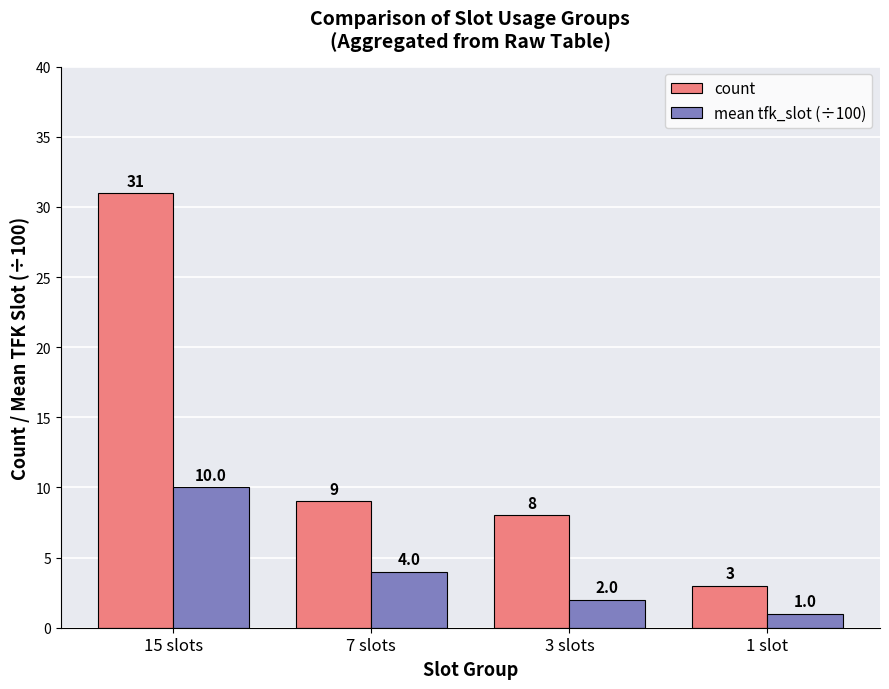

Rank the series by their average value, from lowest to highest.

mean tfk_slot (÷100), count